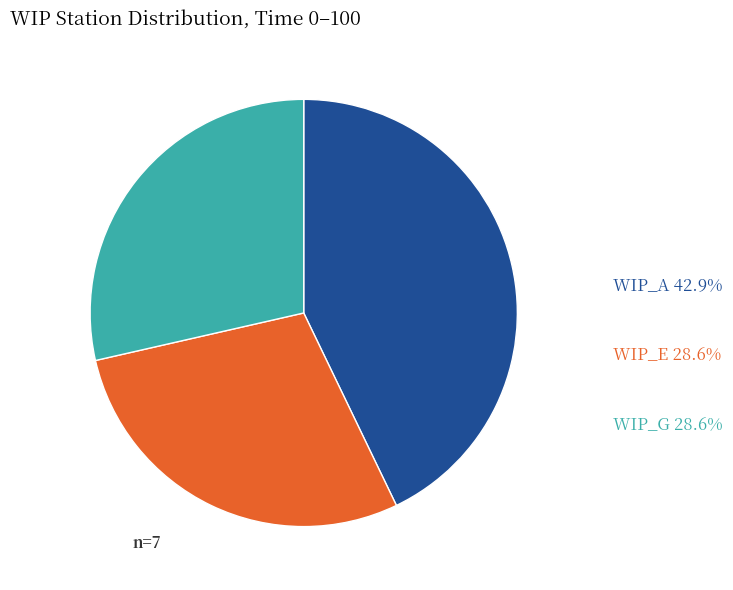

Between WIP_E and WIP_A, which is larger?

WIP_A